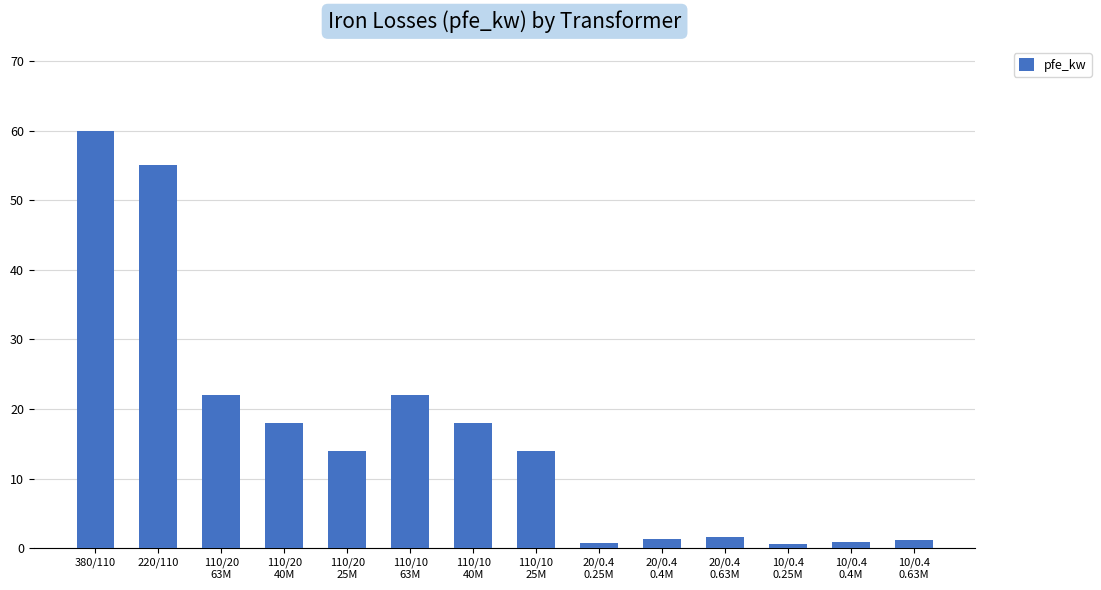

What is the ratio of the value at 110/20
63M to the value at 220/110?

0.4